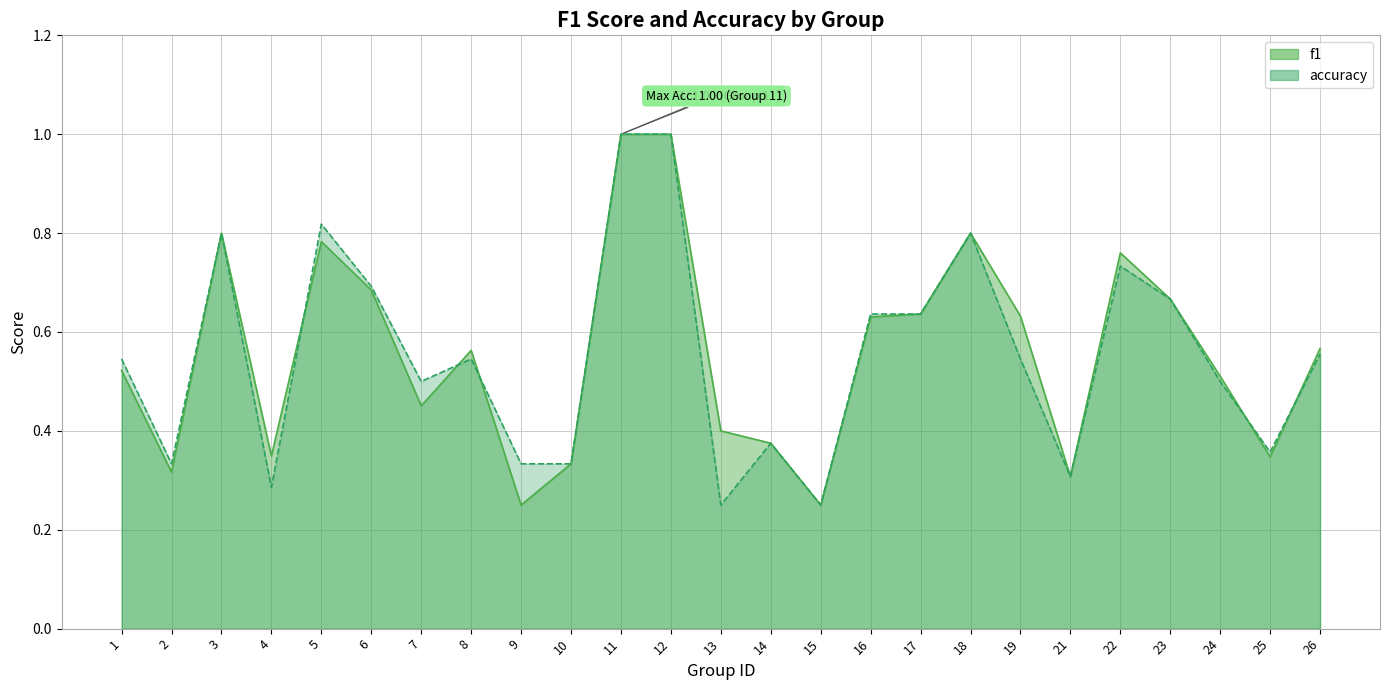

How many lines are shown in the chart?

2